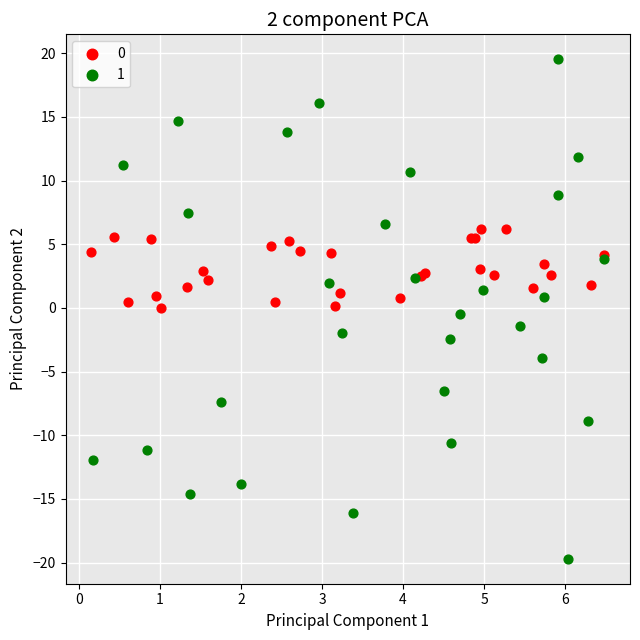

Which series has the largest Y range (max minus min)?

1